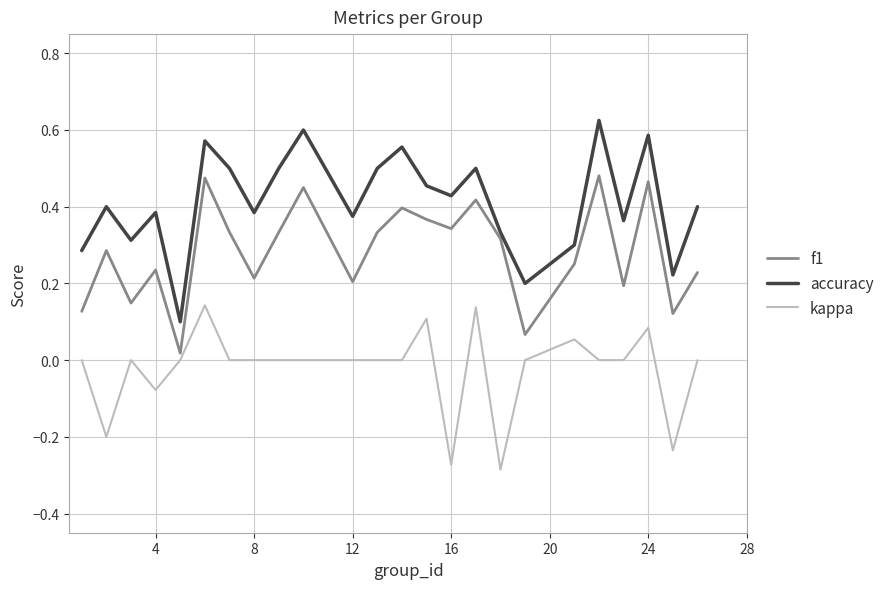

Which series has the largest range (max minus min)?

accuracy